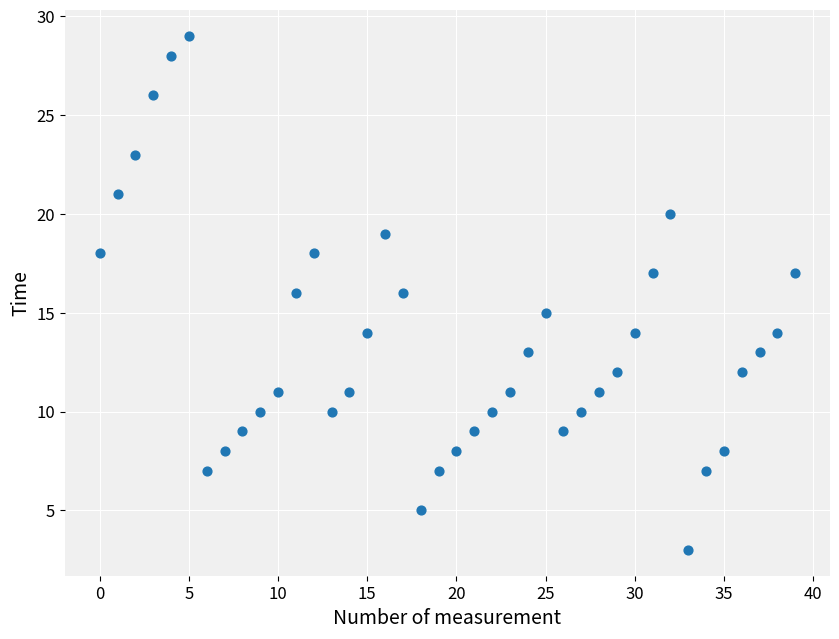

What is the range of Y values (max minus min)?

26